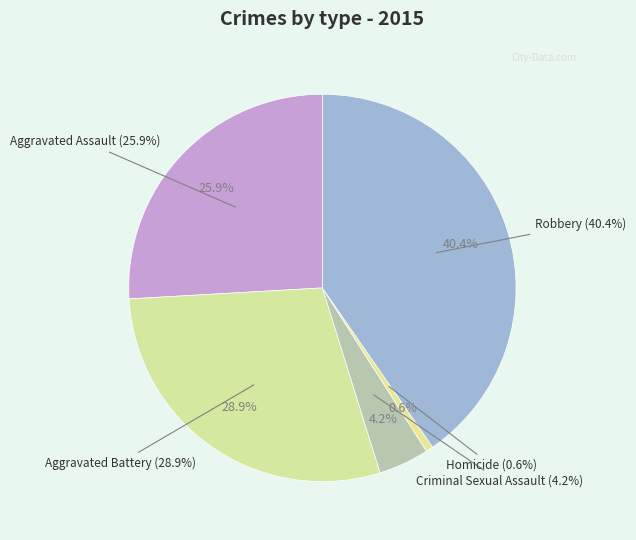

What is the smallest slice in the pie chart?

Homicide